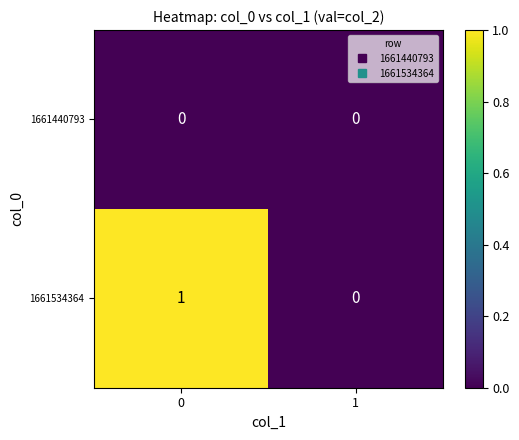

True or false: 1661440793 has a value of 0 at 0.

True